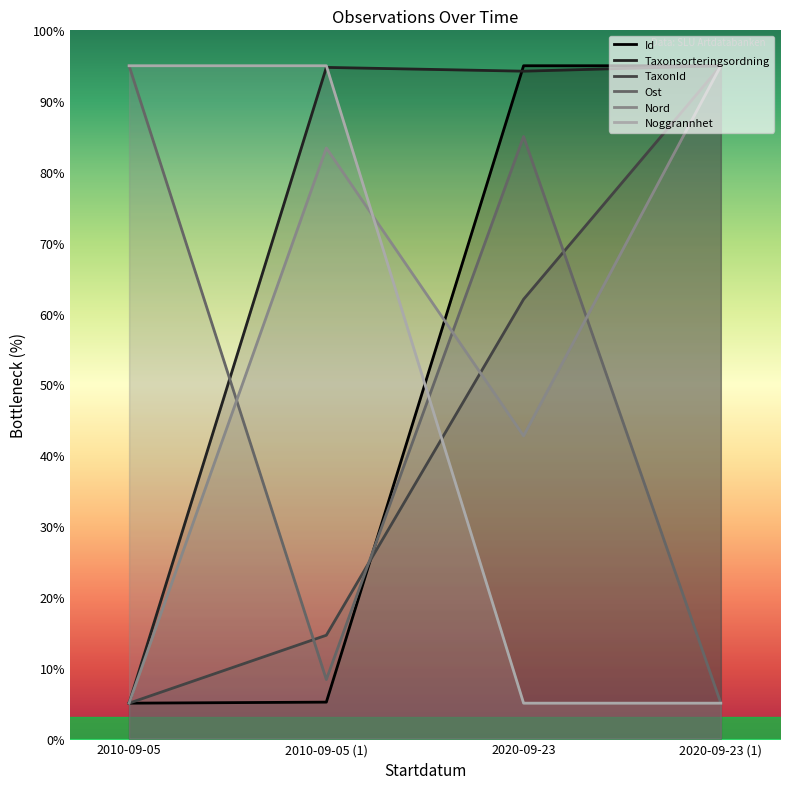

How many interior local peaks does the Taxonsorteringsordning series have?

1